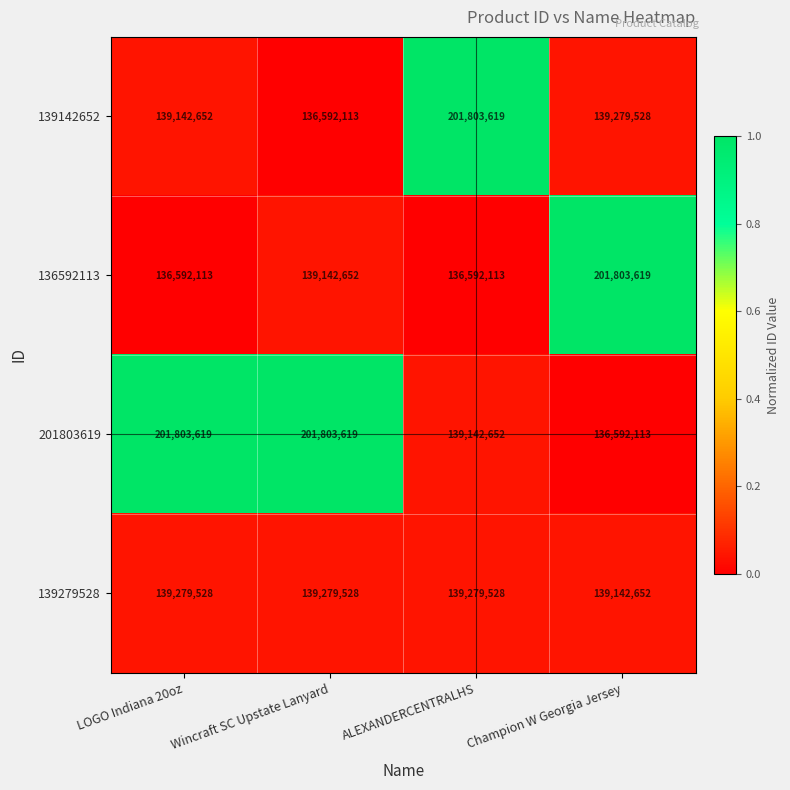

What is the minimum value shown in the chart?

136592113